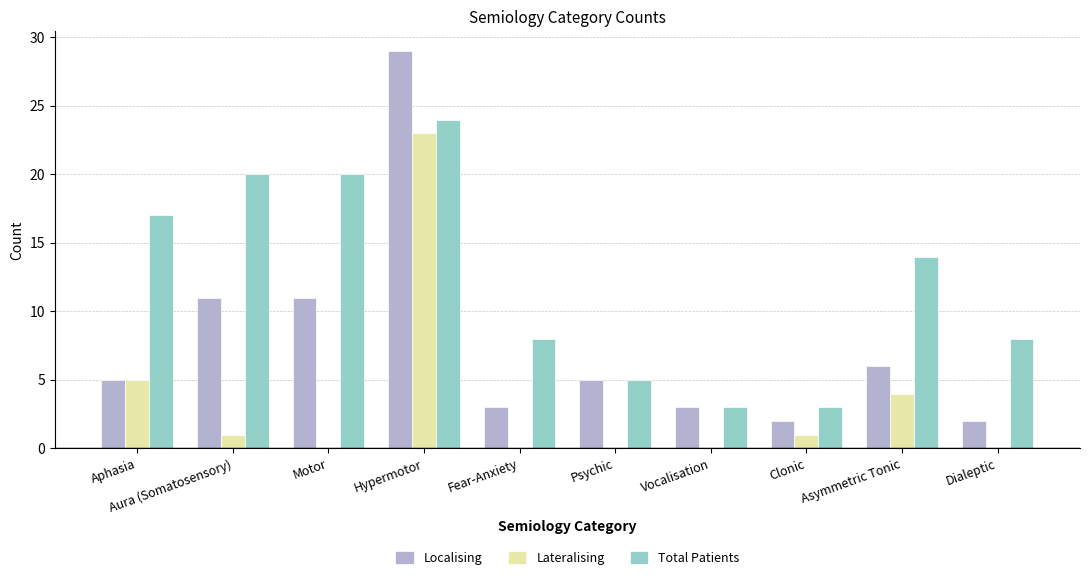

Which series has the widest spread of values?

Localising